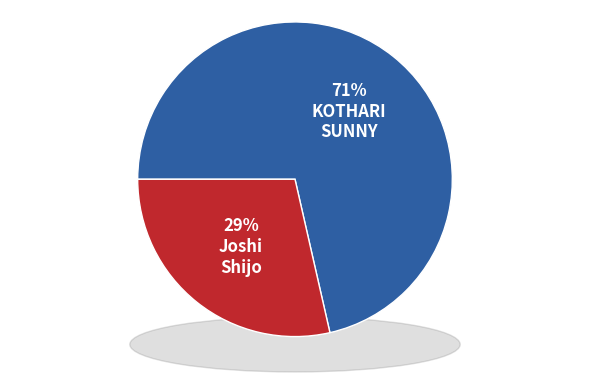

The KOTHARI SUNNY slice represents 62% of the pie. True or false?

False